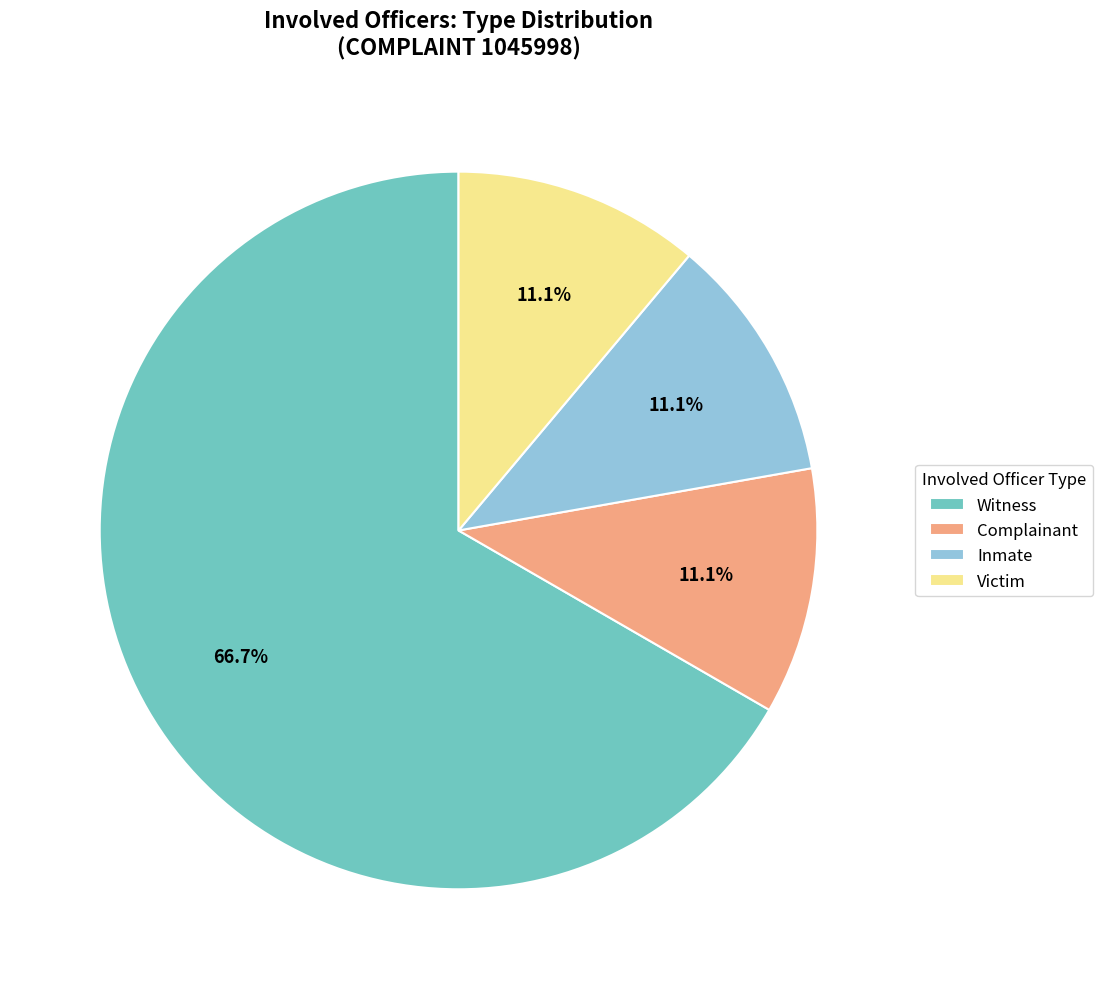

What is the largest slice in the pie chart?

Witness